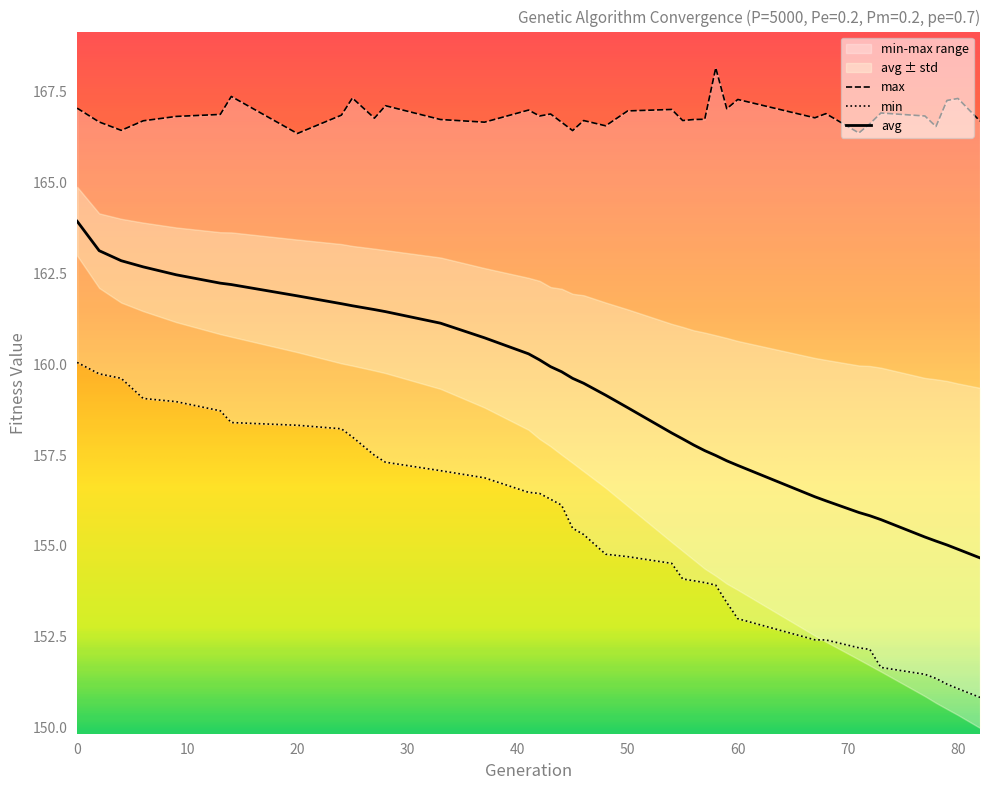

True or false: avg and min intersect in this chart.

False